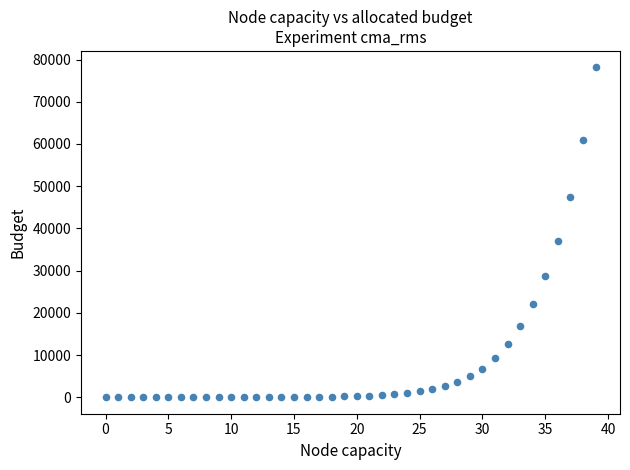

What Y value in the scatter plot is closest to 39069?

36920.4